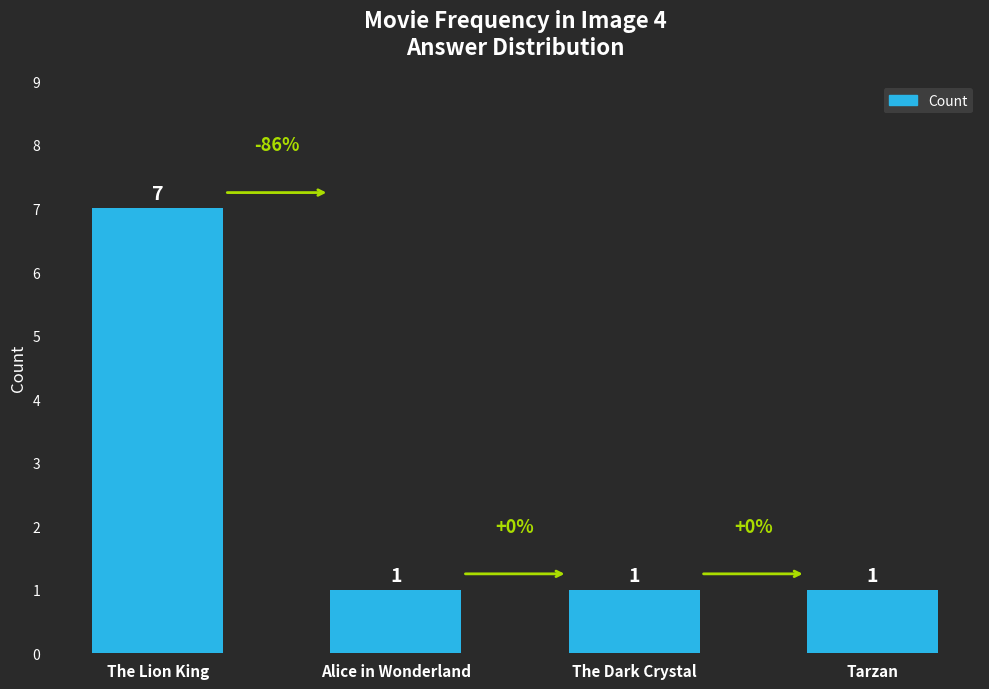

Reading right to left, list all the values displayed in this chart.

Tarzan=1	The Dark Crystal=1	Alice in Wonderland=1	The Lion King=7